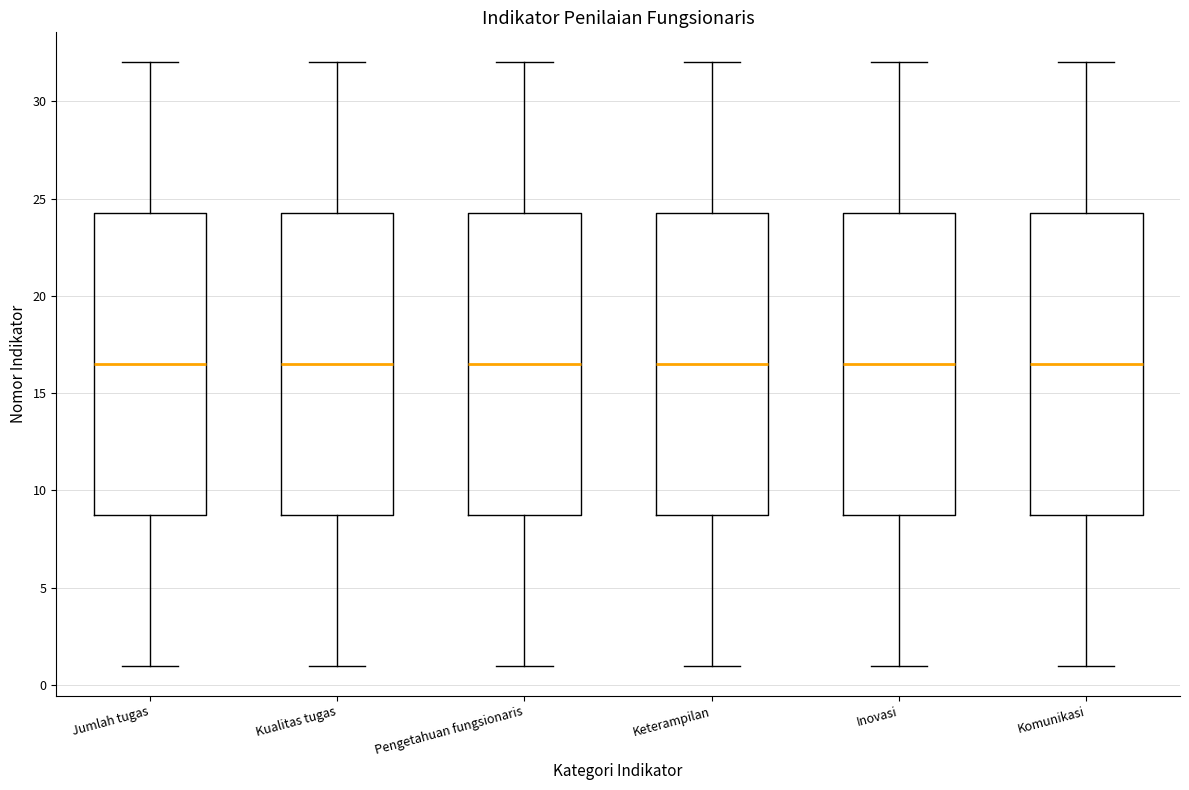

Reading left to right, transcribe this box plot: for each box, give where its median line is, the range the box spans, and where its two whiskers end, as read against the y-axis. The values are not printed on the chart, so give them approximately, as read against the axis.

Jumlah tugas: median 16.5, box 9.0 to 24.5, whiskers 1.0 to 32.0
Kualitas tugas: median 16.5, box 9.0 to 24.5, whiskers 1.0 to 32.0
Pengetahuan fungsionaris: median 16.5, box 9.0 to 24.5, whiskers 1.0 to 32.0
Keterampilan: median 16.5, box 9.0 to 24.5, whiskers 1.0 to 32.0
Inovasi: median 16.5, box 9.0 to 24.5, whiskers 1.0 to 32.0
Komunikasi: median 16.5, box 9.0 to 24.5, whiskers 1.0 to 32.0